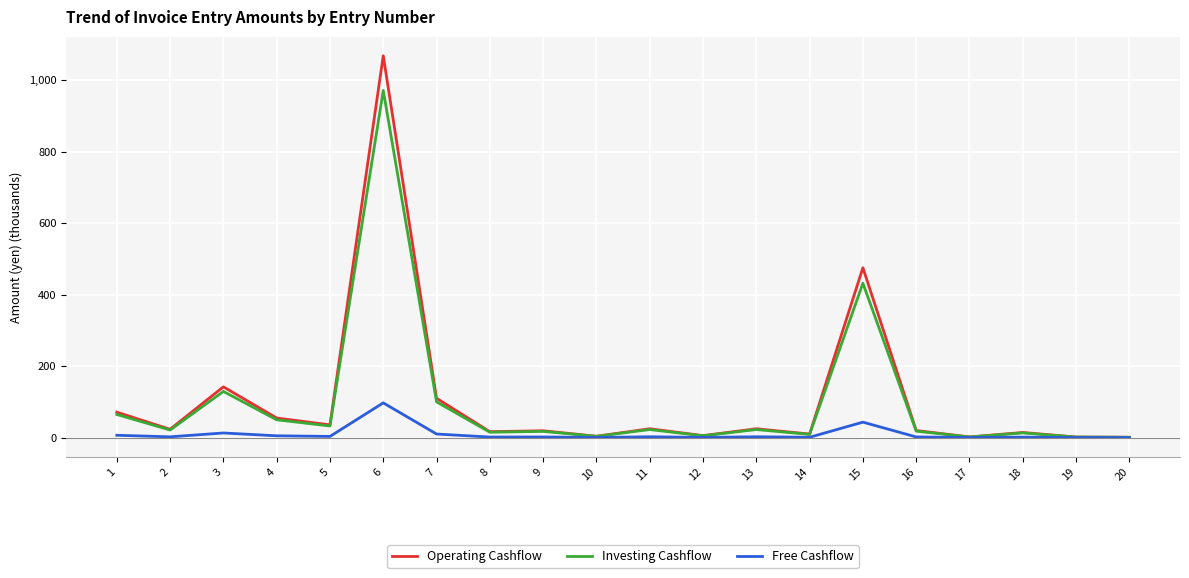

What is the maximum value for Investing Cashflow?

971.4